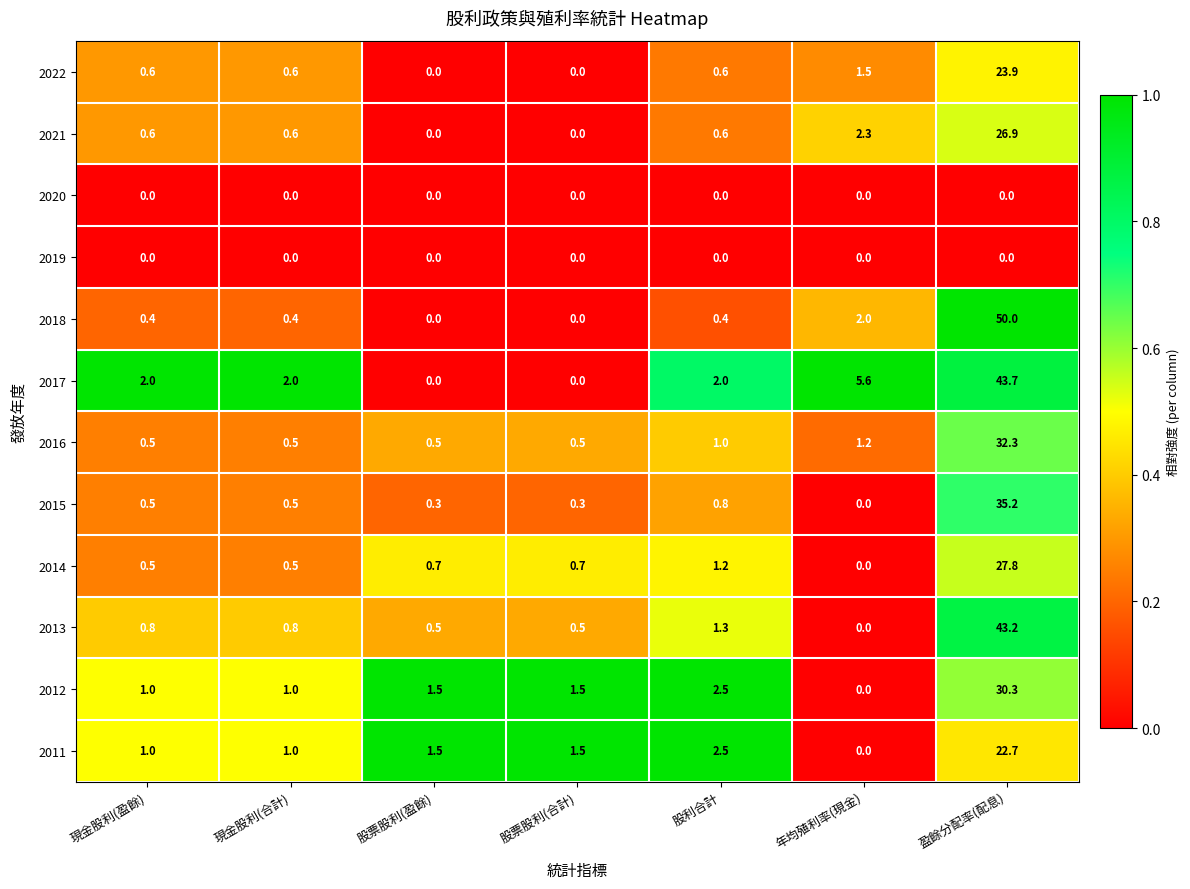

What is the difference between the second highest and second lowest values in the 2013 series?

0.8